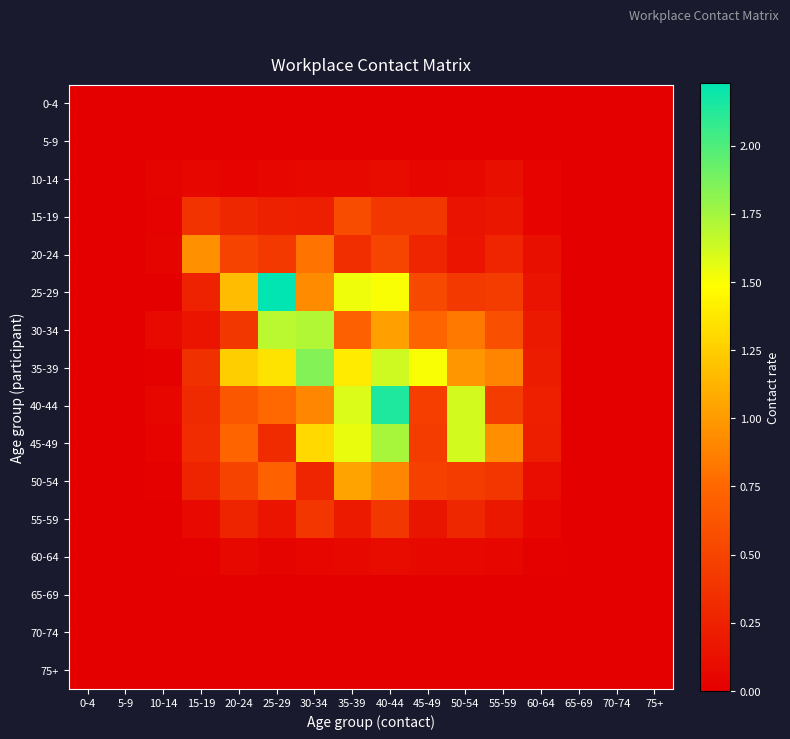

Reading left to right, extract all data points from this chart.

0-4: 0-4=0.0	5-9=0.0	10-14=0.0	15-19=0.0	20-24=0.0	25-29=0.0	30-34=0.0	35-39=0.0	40-44=0.0	45-49=0.0	50-54=0.0	55-59=0.0	60-64=0.0	65-69=0.0	70-74=0.0	75+=0.0
5-9: 0-4=0.0	5-9=0.0	10-14=0.0	15-19=0.0	20-24=0.0	25-29=0.0	30-34=0.0	35-39=0.0	40-44=0.0	45-49=0.0	50-54=0.0	55-59=0.0	60-64=0.0	65-69=0.0	70-74=0.0	75+=0.0
10-14: 0-4=0.0	5-9=0.0	10-14=0.0	15-19=0.0	20-24=0.0	25-29=0.1	30-34=0.1	35-39=0.1	40-44=0.1	45-49=0.1	50-54=0.1	55-59=0.1	60-64=0.0	65-69=0.0	70-74=0.0	75+=0.0
15-19: 0-4=0.0	5-9=0.0	10-14=0.0	15-19=0.4	20-24=0.3	25-29=0.2	30-34=0.2	35-39=0.6	40-44=0.4	45-49=0.4	50-54=0.1	55-59=0.2	60-64=0.0	65-69=0.0	70-74=0.0	75+=0.0
20-24: 0-4=0.0	5-9=0.0	10-14=0.0	15-19=1.0	20-24=0.5	25-29=0.4	30-34=0.8	35-39=0.3	40-44=0.5	45-49=0.3	50-54=0.2	55-59=0.3	60-64=0.1	65-69=0.0	70-74=0.0	75+=0.0
25-29: 0-4=0.0	5-9=0.0	10-14=0.0	15-19=0.3	20-24=1.2	25-29=2.2	30-34=0.9	35-39=1.5	40-44=1.5	45-49=0.5	50-54=0.4	55-59=0.4	60-64=0.1	65-69=0.0	70-74=0.0	75+=0.0
30-34: 0-4=0.0	5-9=0.0	10-14=0.1	15-19=0.2	20-24=0.4	25-29=1.7	30-34=1.7	35-39=0.7	40-44=1.0	45-49=0.7	50-54=0.8	55-59=0.6	60-64=0.2	65-69=0.0	70-74=0.0	75+=0.0
35-39: 0-4=0.0	5-9=0.0	10-14=0.0	15-19=0.4	20-24=1.2	25-29=1.4	30-34=1.8	35-39=1.4	40-44=1.6	45-49=1.5	50-54=1.0	55-59=0.9	60-64=0.2	65-69=0.0	70-74=0.0	75+=0.0
40-44: 0-4=0.0	5-9=0.0	10-14=0.1	15-19=0.3	20-24=0.6	25-29=0.8	30-34=0.9	35-39=1.6	40-44=2.1	45-49=0.5	50-54=1.6	55-59=0.4	60-64=0.2	65-69=0.0	70-74=0.0	75+=0.0
45-49: 0-4=0.0	5-9=0.0	10-14=0.0	15-19=0.3	20-24=0.7	25-29=0.3	30-34=1.3	35-39=1.5	40-44=1.7	45-49=0.4	50-54=1.6	55-59=0.9	60-64=0.2	65-69=0.0	70-74=0.0	75+=0.0
50-54: 0-4=0.0	5-9=0.0	10-14=0.0	15-19=0.3	20-24=0.5	25-29=0.7	30-34=0.3	35-39=1.0	40-44=0.9	45-49=0.5	50-54=0.4	55-59=0.4	60-64=0.1	65-69=0.0	70-74=0.0	75+=0.0
55-59: 0-4=0.0	5-9=0.0	10-14=0.0	15-19=0.1	20-24=0.3	25-29=0.1	30-34=0.4	35-39=0.2	40-44=0.4	45-49=0.2	50-54=0.3	55-59=0.2	60-64=0.1	65-69=0.0	70-74=0.0	75+=0.0
60-64: 0-4=0.0	5-9=0.0	10-14=0.0	15-19=0.0	20-24=0.1	25-29=0.0	30-34=0.0	35-39=0.1	40-44=0.1	45-49=0.1	50-54=0.1	55-59=0.1	60-64=0.0	65-69=0.0	70-74=0.0	75+=0.0
65-69: 0-4=0.0	5-9=0.0	10-14=0.0	15-19=0.0	20-24=0.0	25-29=0.0	30-34=0.0	35-39=0.0	40-44=0.0	45-49=0.0	50-54=0.0	55-59=0.0	60-64=0.0	65-69=0.0	70-74=0.0	75+=0.0
70-74: 0-4=0.0	5-9=0.0	10-14=0.0	15-19=0.0	20-24=0.0	25-29=0.0	30-34=0.0	35-39=0.0	40-44=0.0	45-49=0.0	50-54=0.0	55-59=0.0	60-64=0.0	65-69=0.0	70-74=0.0	75+=0.0
75+: 0-4=0.0	5-9=0.0	10-14=0.0	15-19=0.0	20-24=0.0	25-29=0.0	30-34=0.0	35-39=0.0	40-44=0.0	45-49=0.0	50-54=0.0	55-59=0.0	60-64=0.0	65-69=0.0	70-74=0.0	75+=0.0